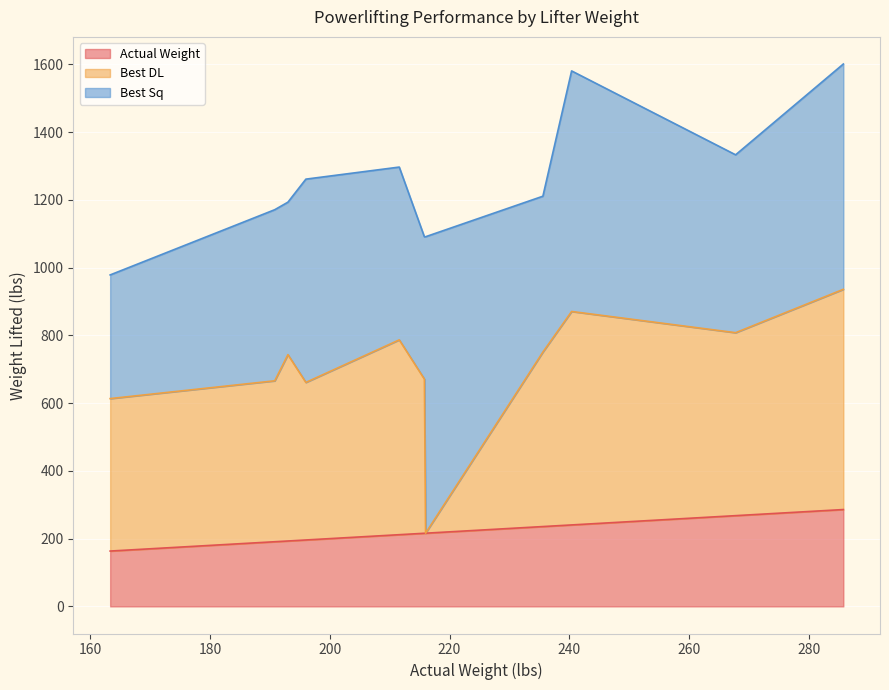

What is the difference between the maximum and minimum values in the Actual Weight series?

122.5